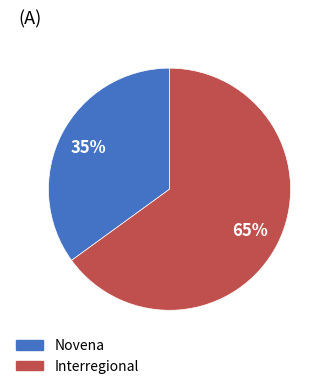

Does any single category account for the majority?

Yes